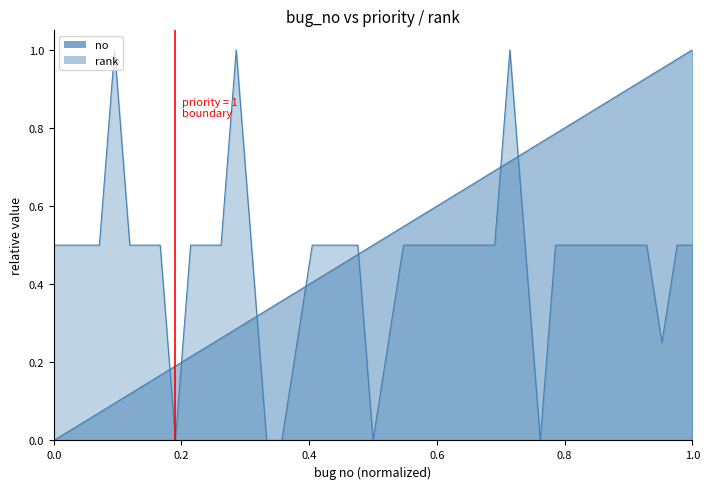

Which series changed the most between 6 and 25?

no